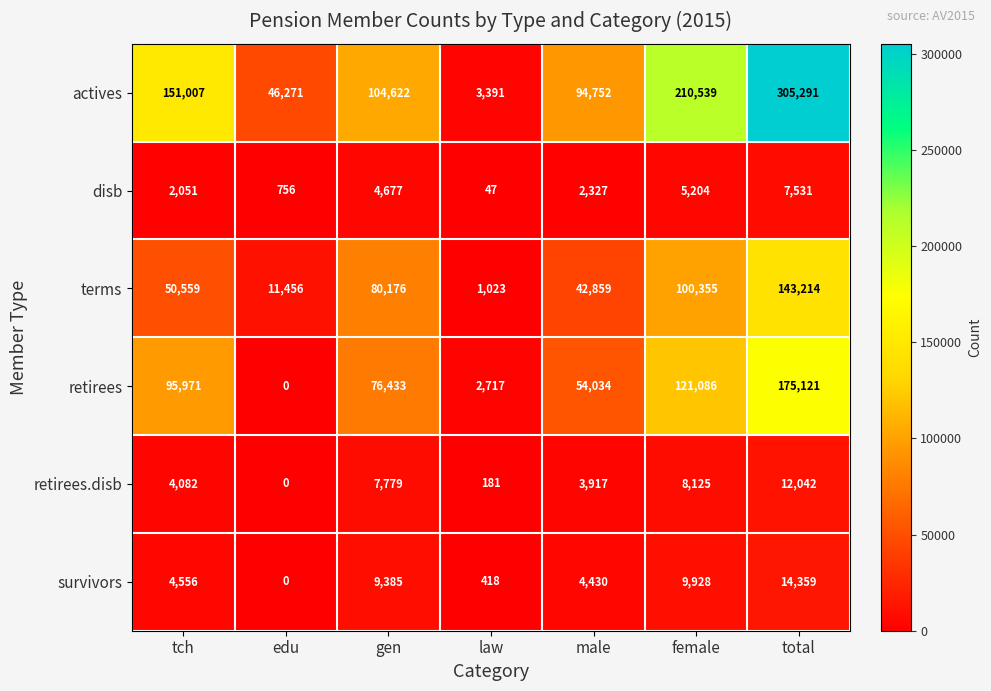

List the series in order of their peak value, lowest first.

disb, retirees.disb, survivors, terms, retirees, actives